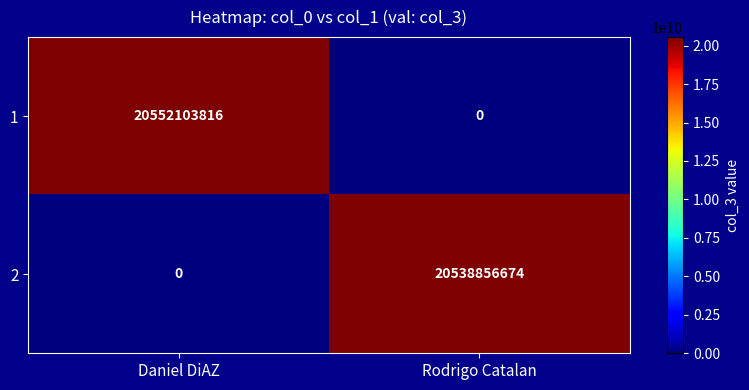

True or false: 2 has a value of 6687629717 at Rodrigo Catalan.

False